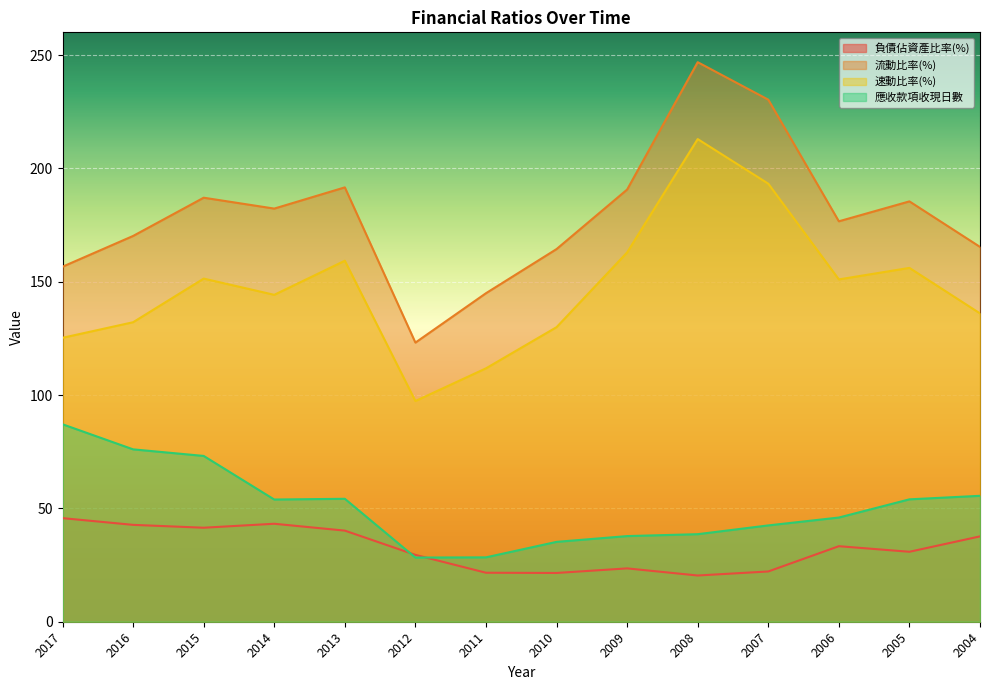

The 速動比率(%) series shows 151.0 at 2006. True or false?

True